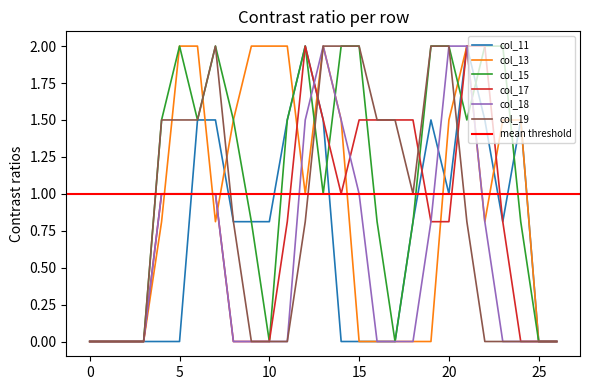

The col_13 series shows -1.3 at 0. True or false?

False